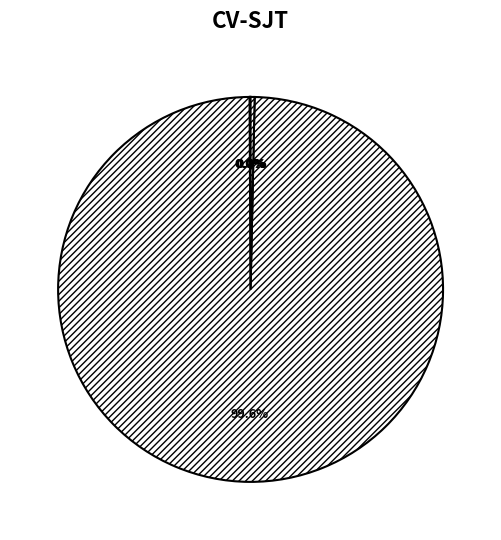

Is there a majority slice in this chart?

Yes